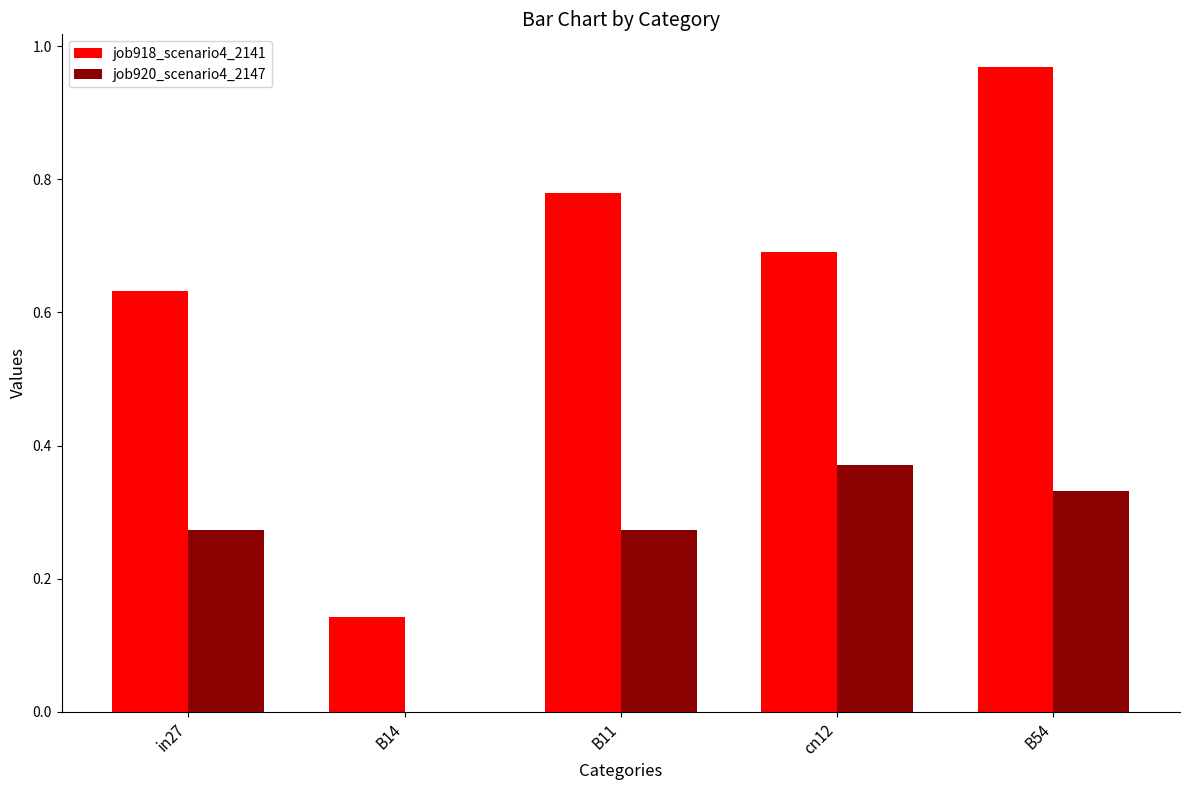

Read the job918_scenario4_2141 value at cn12.

0.7